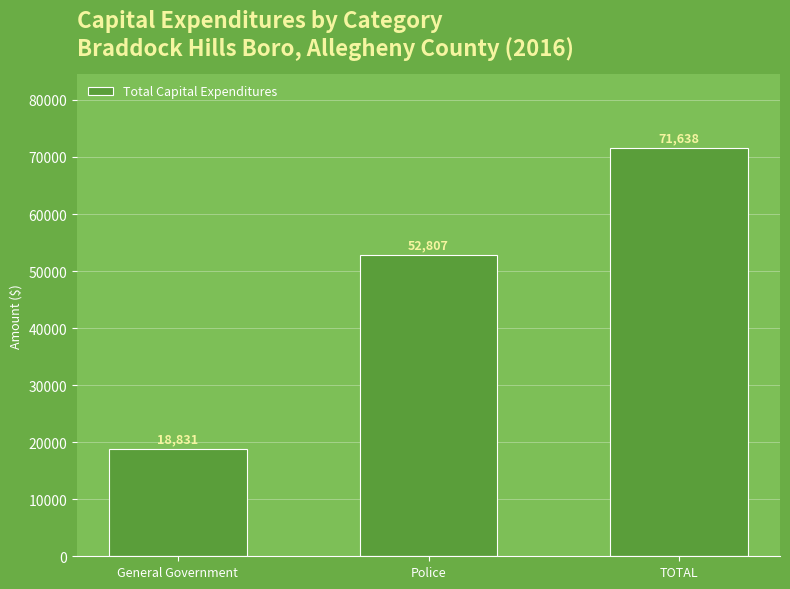

The chart shows a value of 71638 at TOTAL. True or false?

True